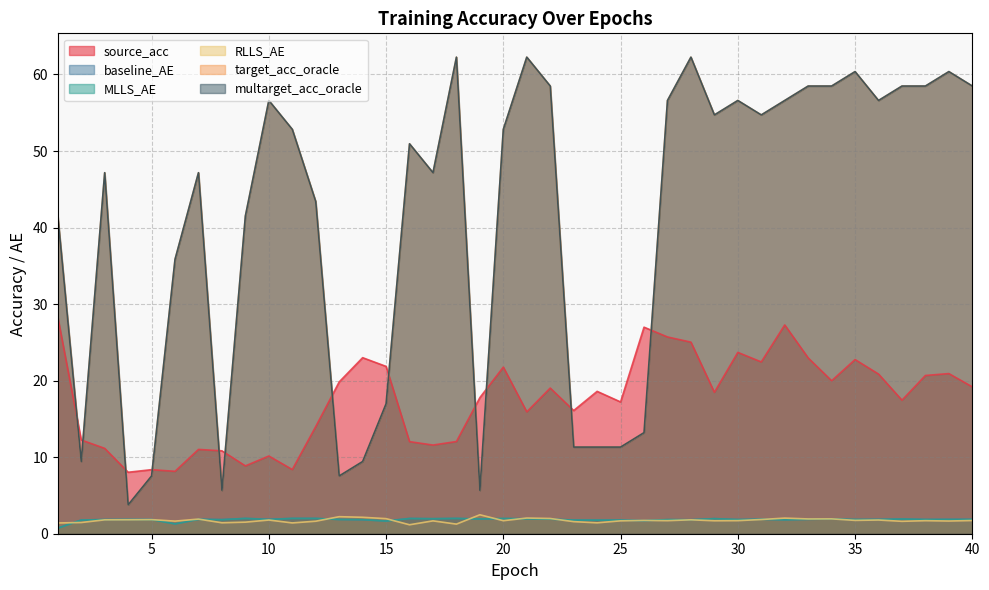

Where is the first local minimum for source_acc?

4